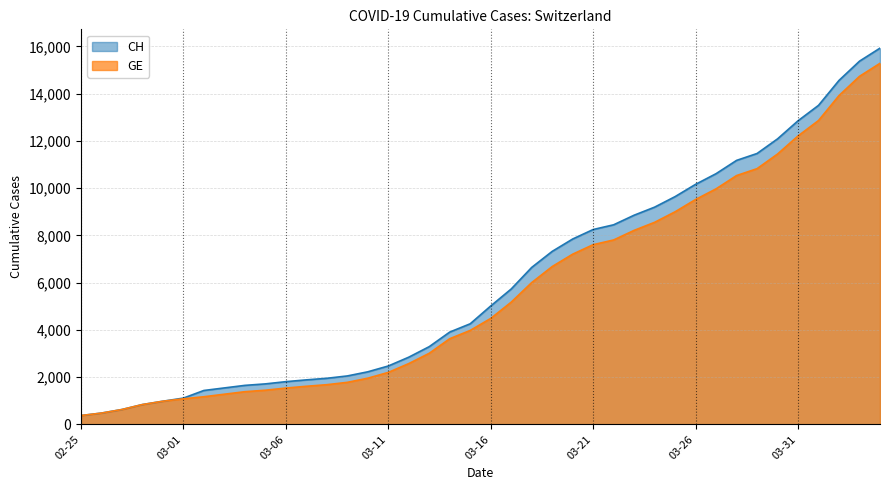

What is the spread (max minus min) of values at 03-11?

271